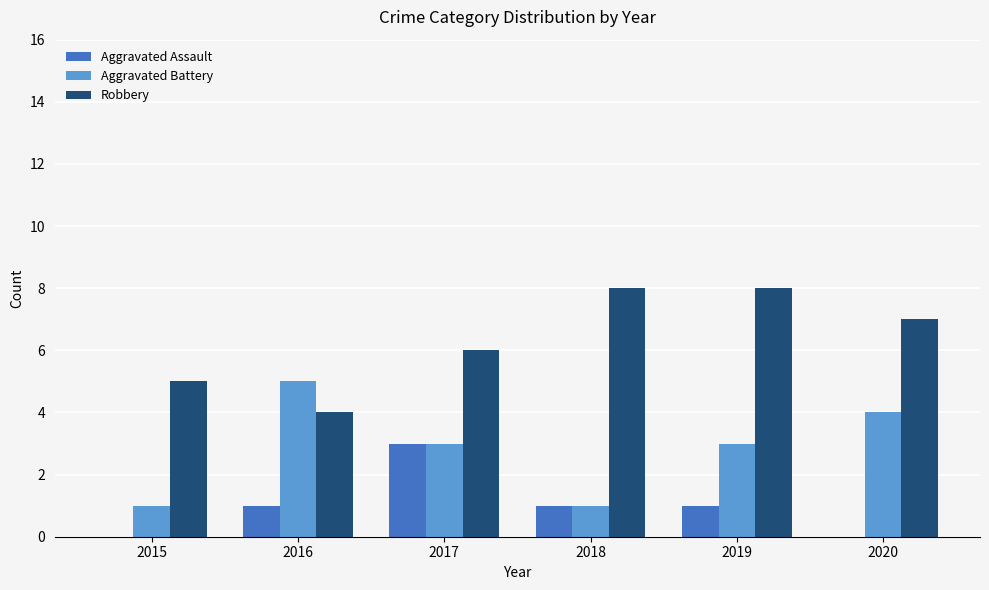

Read the Aggravated Battery value at 2020.

4